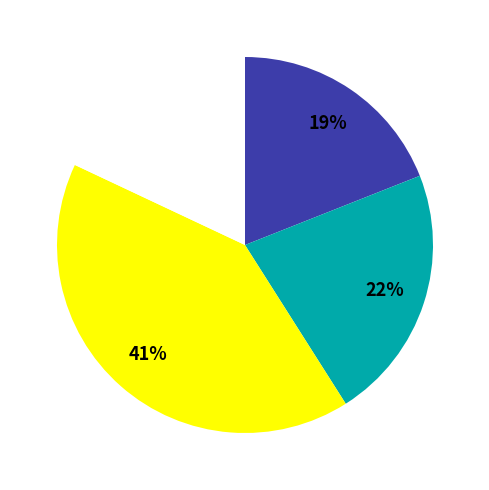

How many segments does this pie chart have?

4